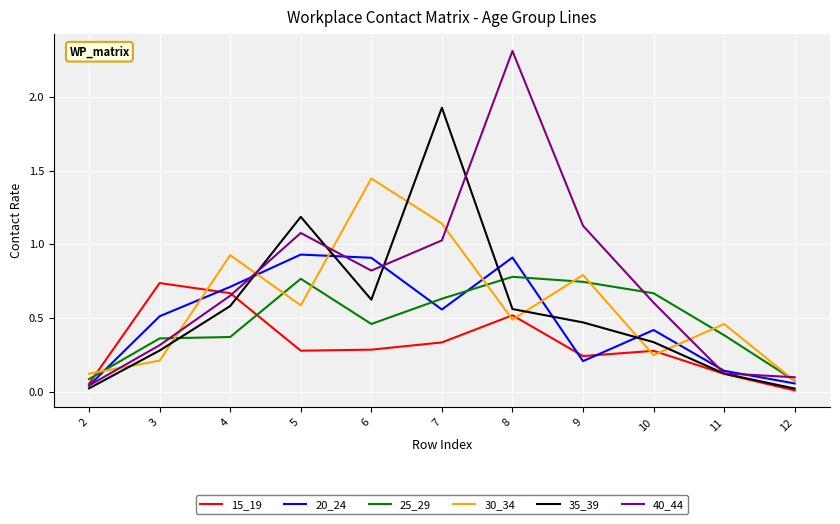

At which category does 40_44 reach its first local peak?

5